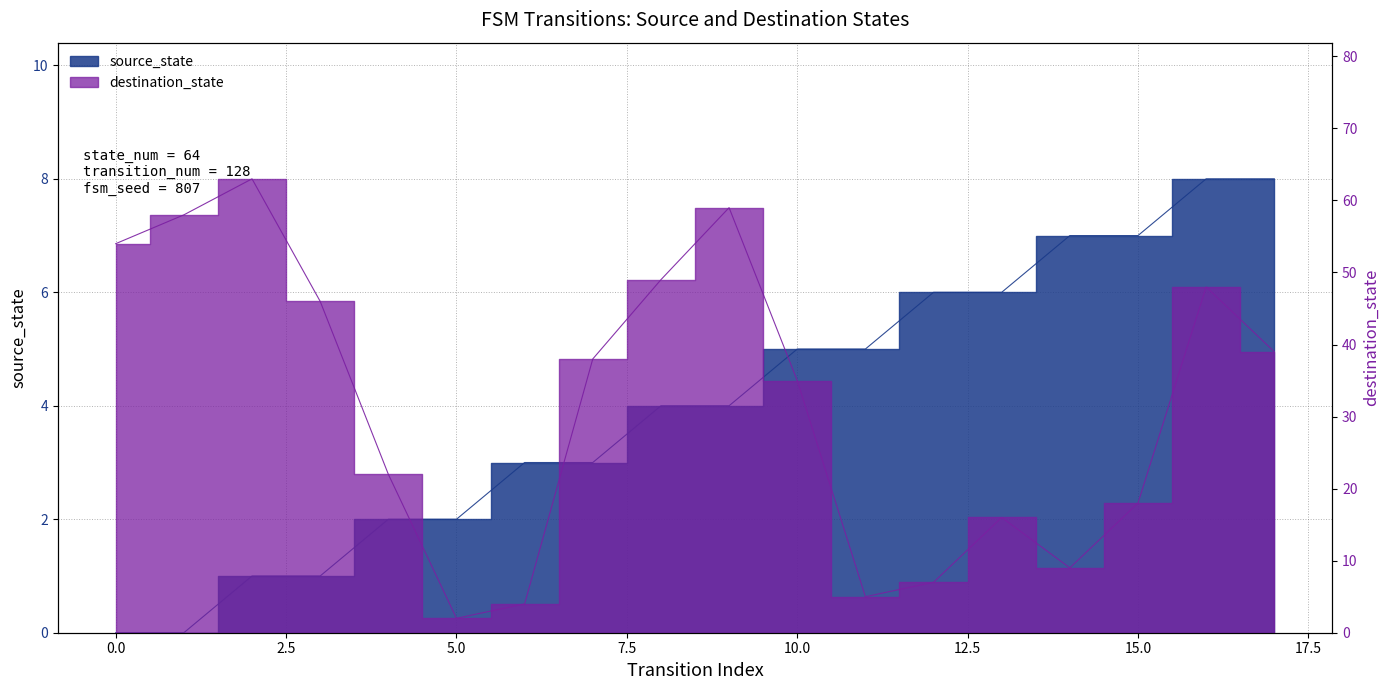

What is the spread (max minus min) of values at 6?

1